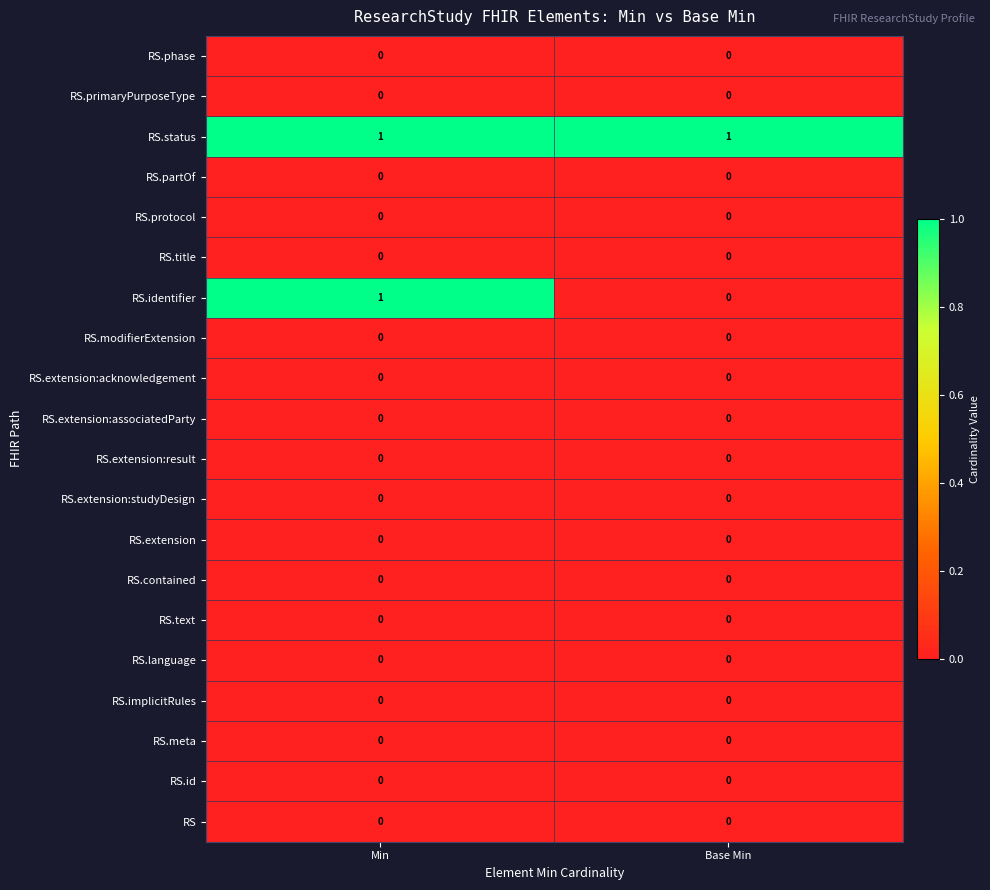

At how many categories does at least one series exceed 0?

2